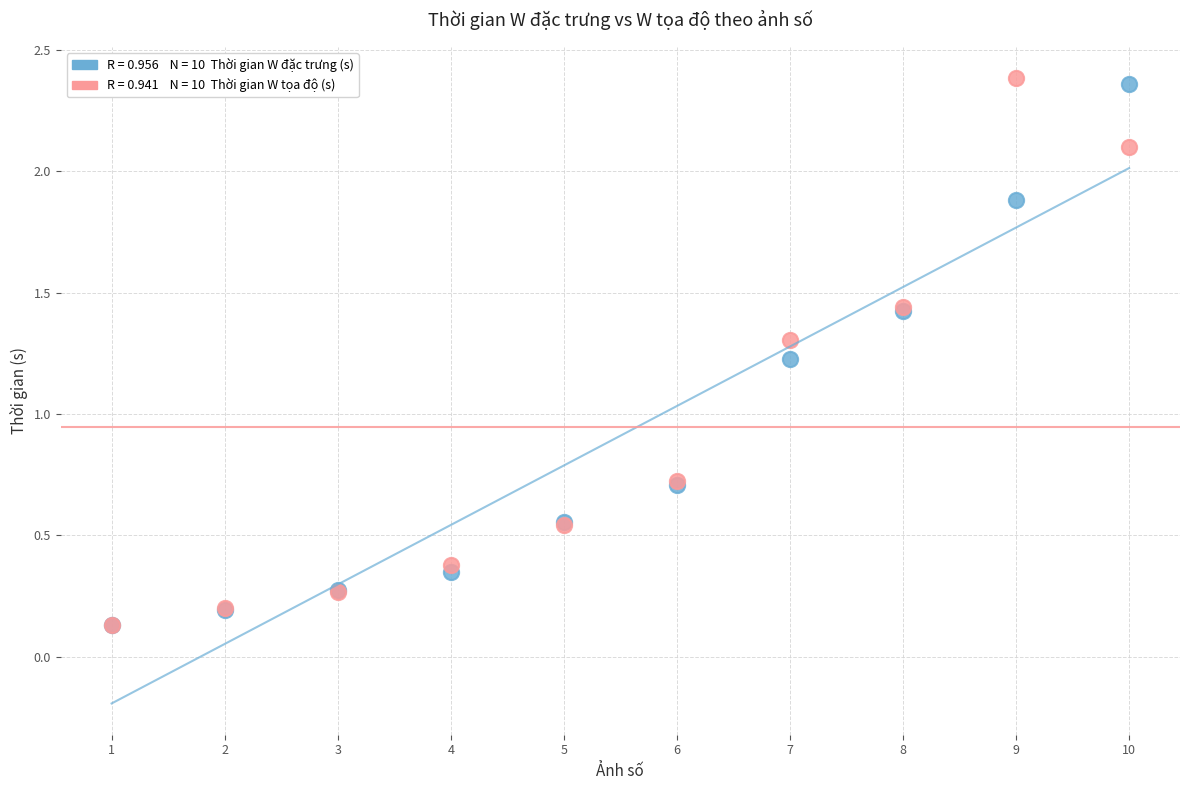

Across all series, what Y value is closest to 1?

1.2